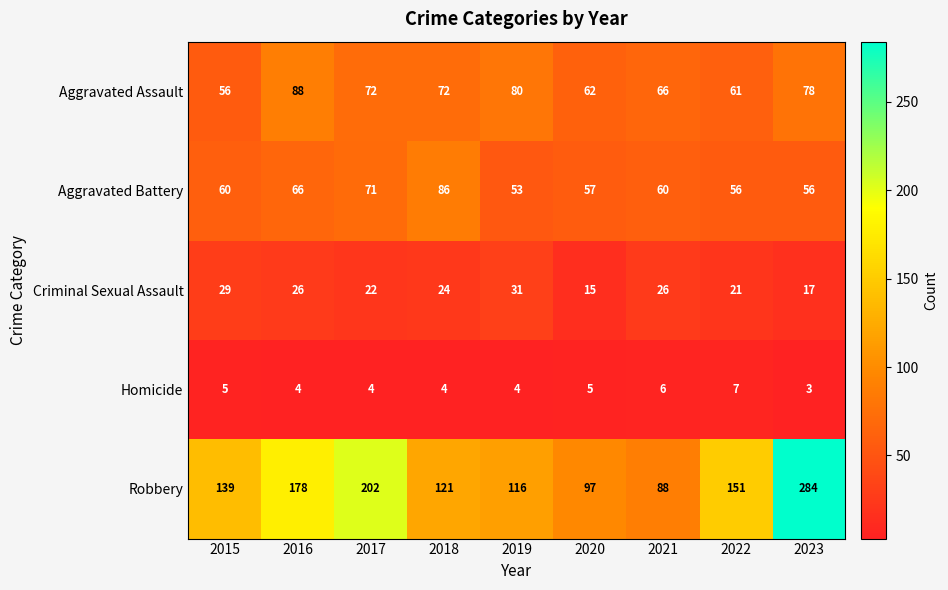

How many data points does each series have?

9